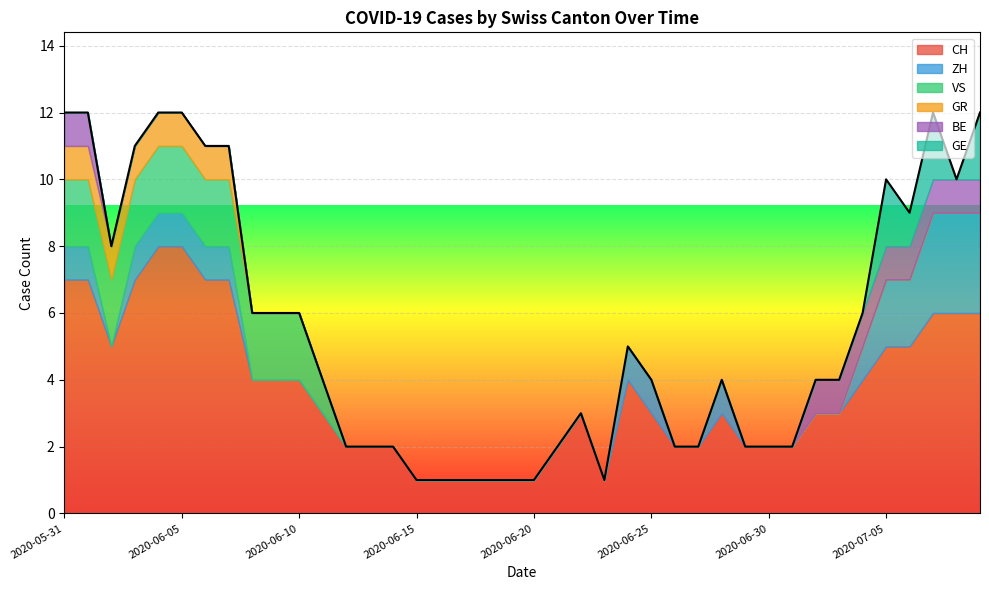

True or false: BE and VS intersect in this chart.

False